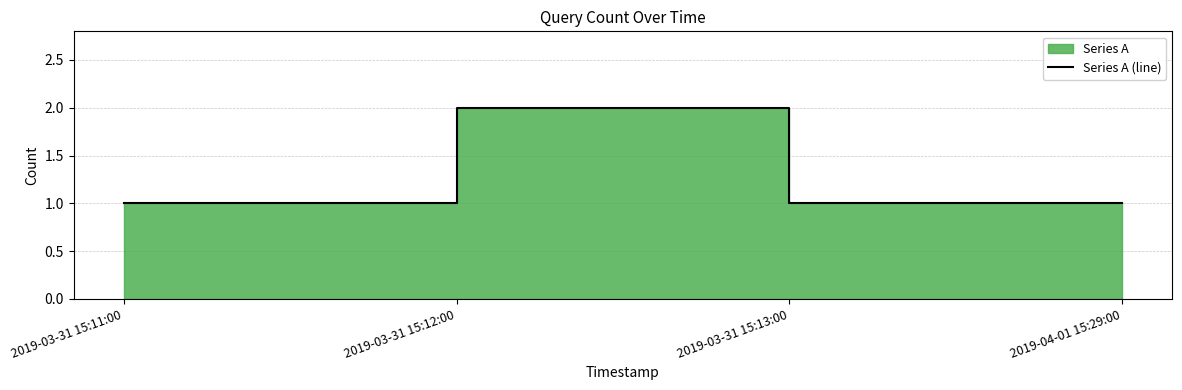

How many lines are shown in the chart?

1